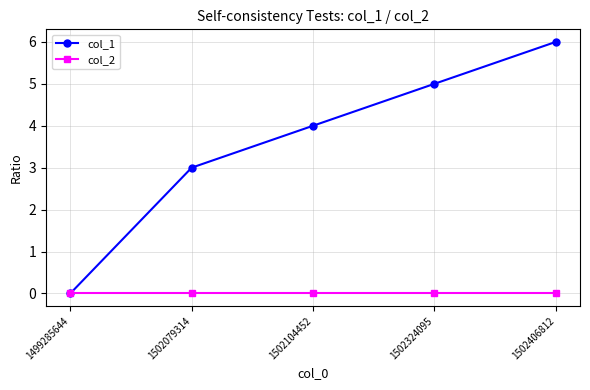

True or false: col_2 has a value of 0 at 1502079314.

True